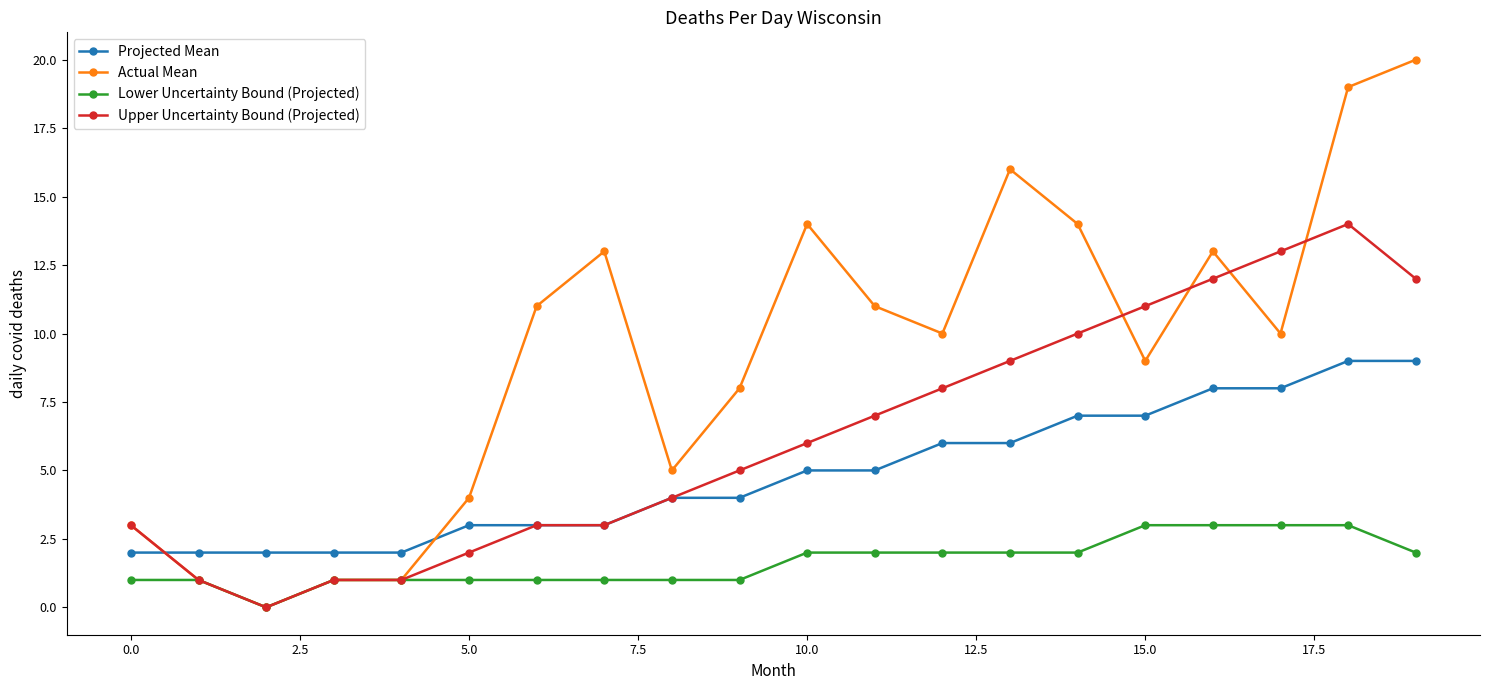

True or false: Upper Uncertainty Bound (Projected) has more than 0 points higher than both neighbors.

True